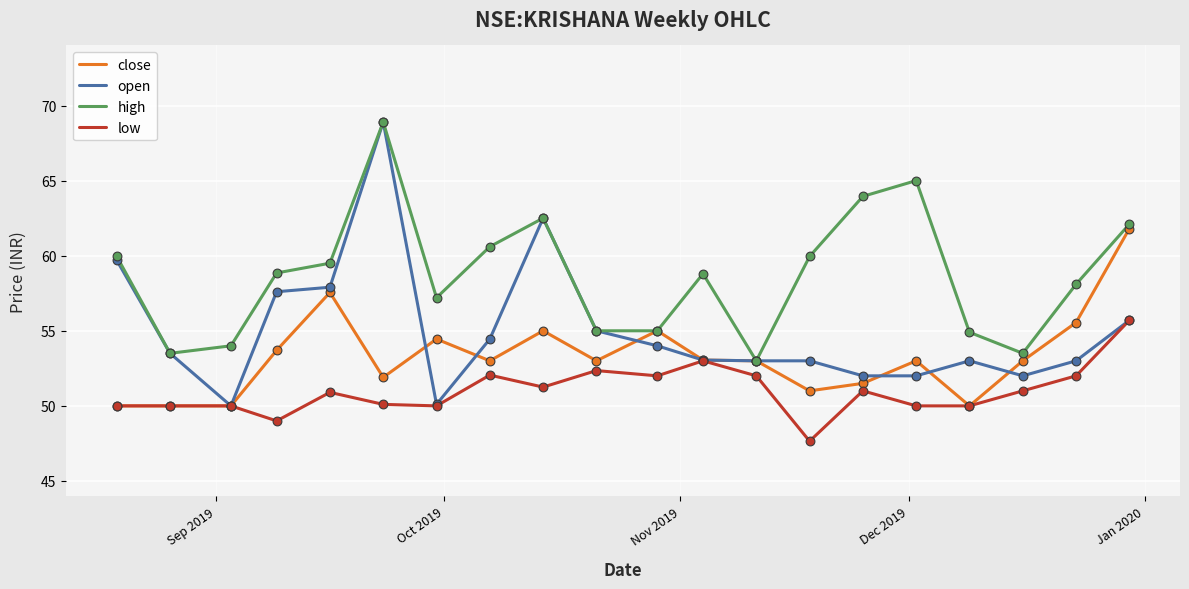

Which series has the largest total across all categories?

high